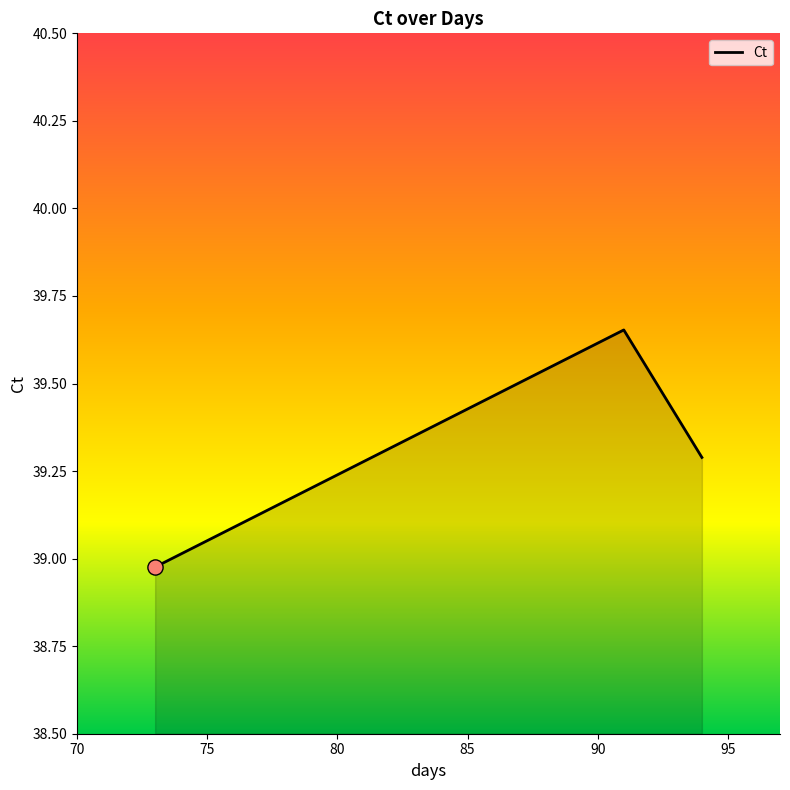

What is the difference between the maximum and minimum values?

0.7